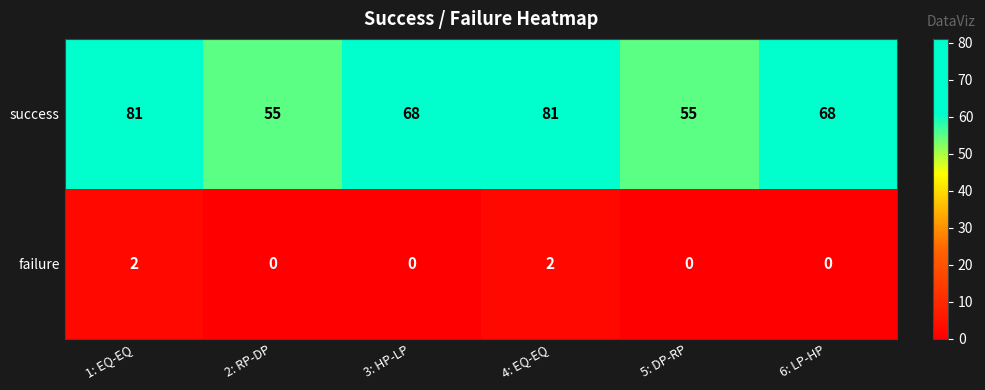

Reading right to left, extract all data points from this chart.

success: 6: LP-HP=68	5: DP-RP=55	4: EQ-EQ=81	3: HP-LP=68	2: RP-DP=55	1: EQ-EQ=81
failure: 6: LP-HP=0	5: DP-RP=0	4: EQ-EQ=2	3: HP-LP=0	2: RP-DP=0	1: EQ-EQ=2